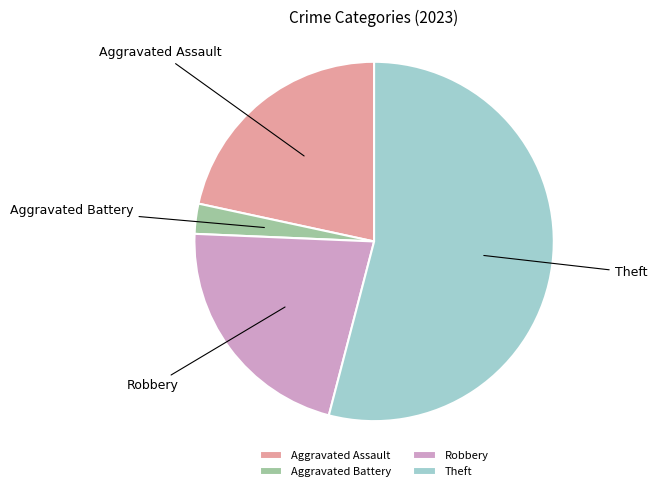

True or false: Robbery accounts for 35% of the total.

False